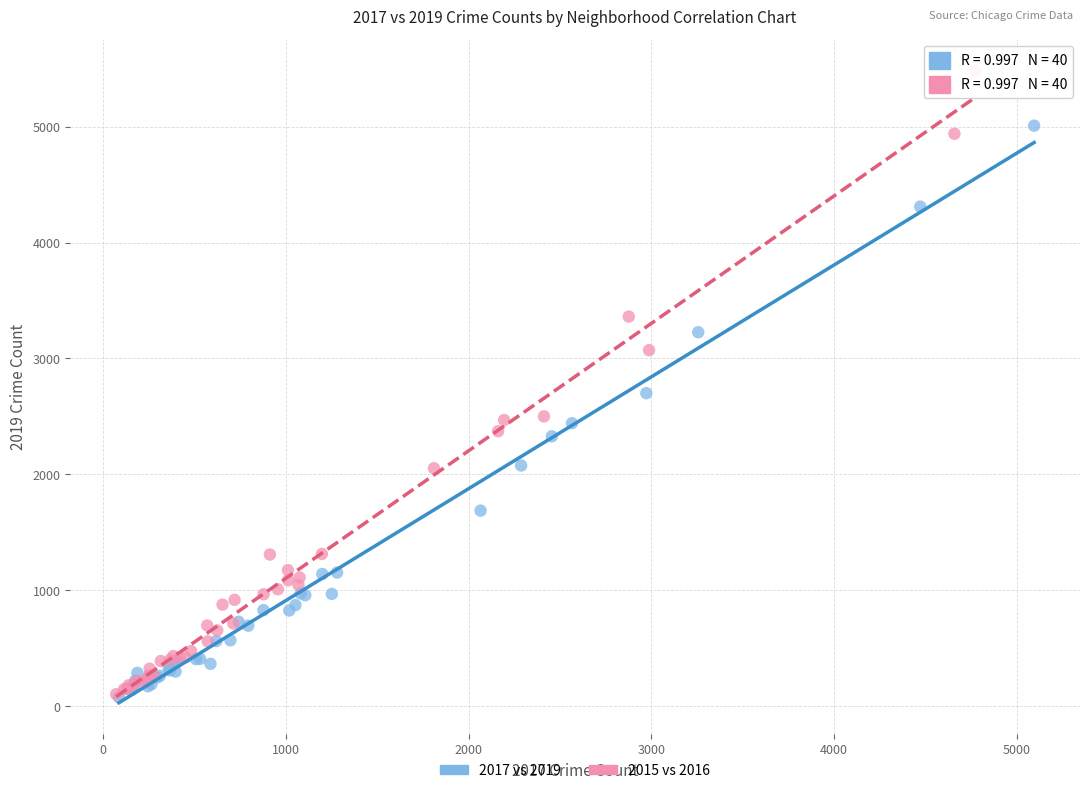

Which series reaches the maximum Y coordinate?

2015 vs 2016